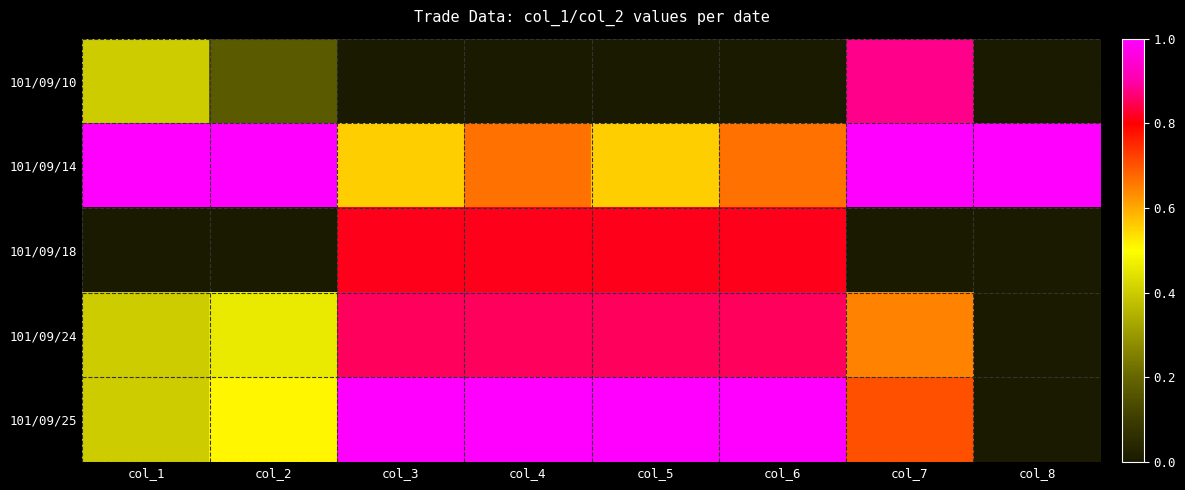

Which series changed the most between col_3 and col_6?

101/09/14